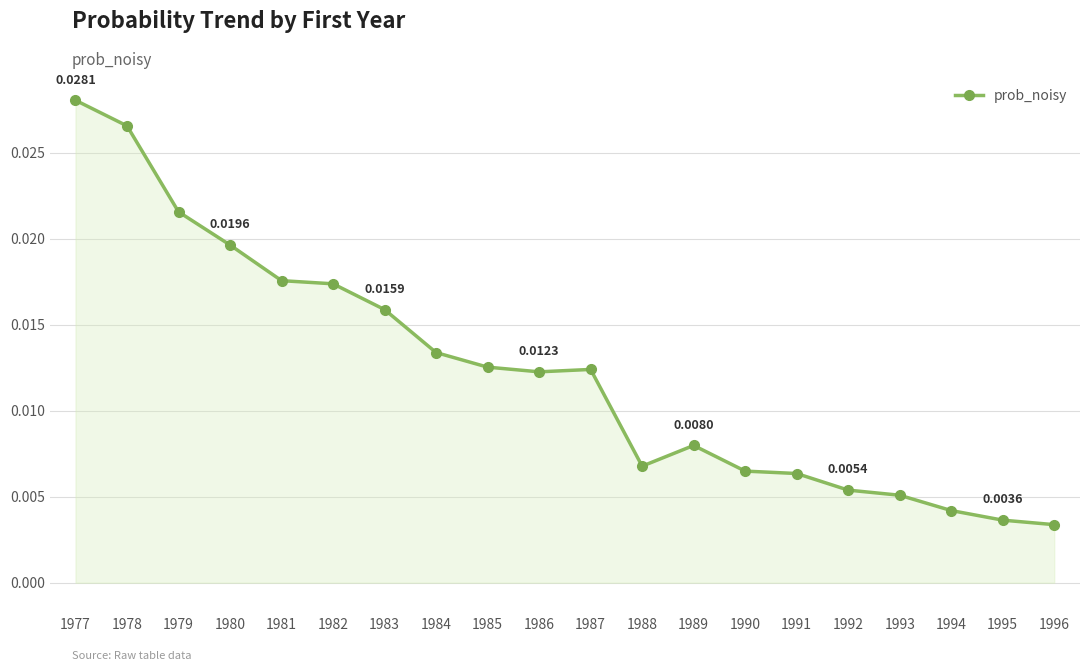

True or false: the data has more than 0 interior local peaks.

True